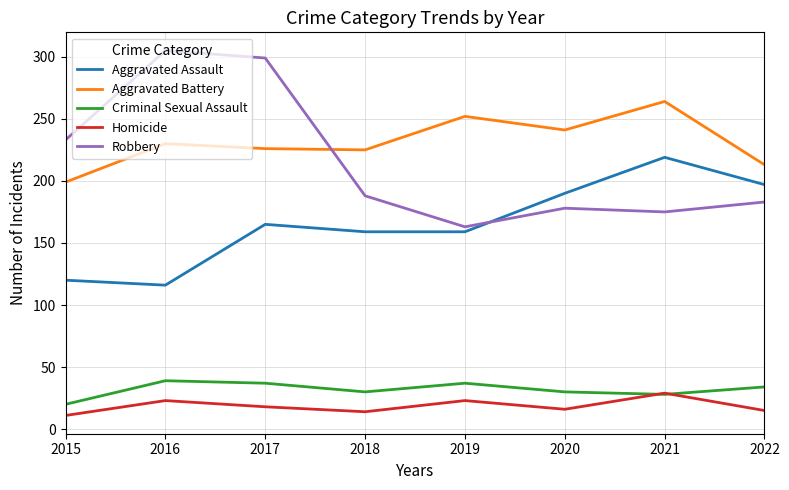

What value does the Aggravated Battery series have at 2020, to the nearest 5?

240